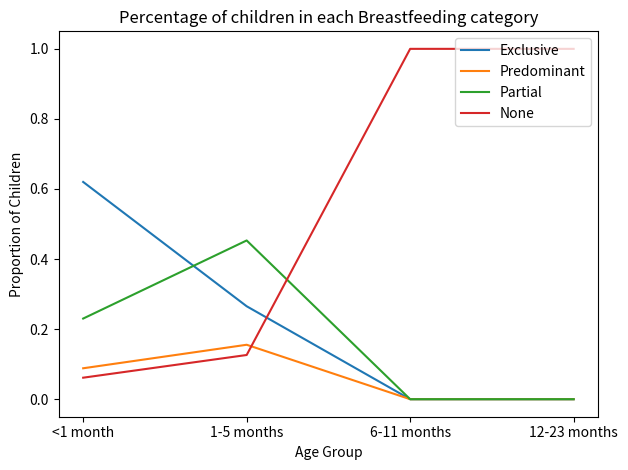

What is the difference between the maximum and minimum values in the None series?

0.9